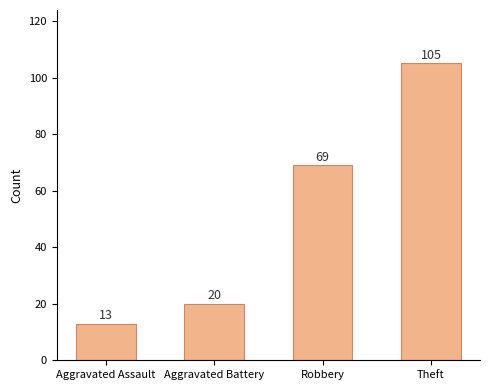

What is the label of the 2nd bar from the left?

Aggravated Battery